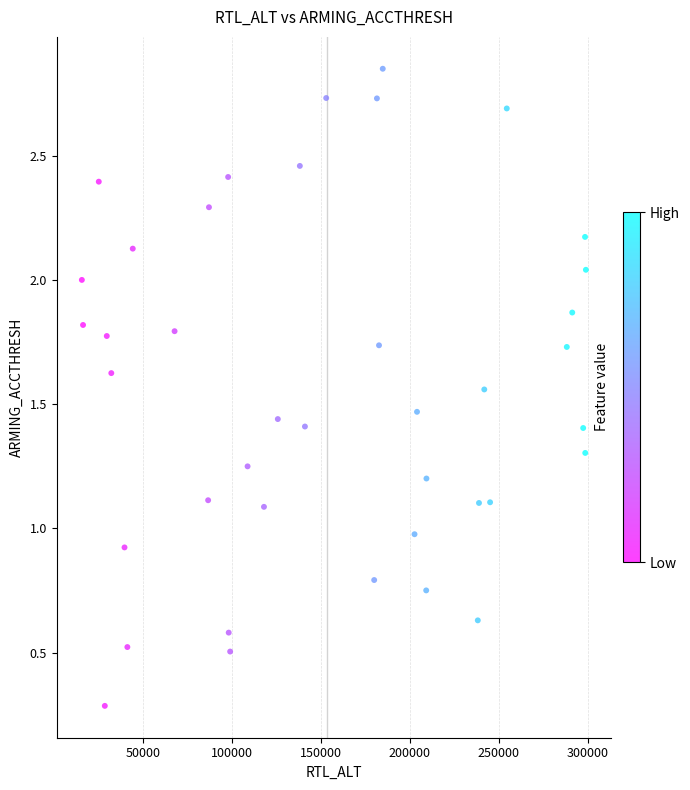

What is the range of Y values (max minus min)?

2.6